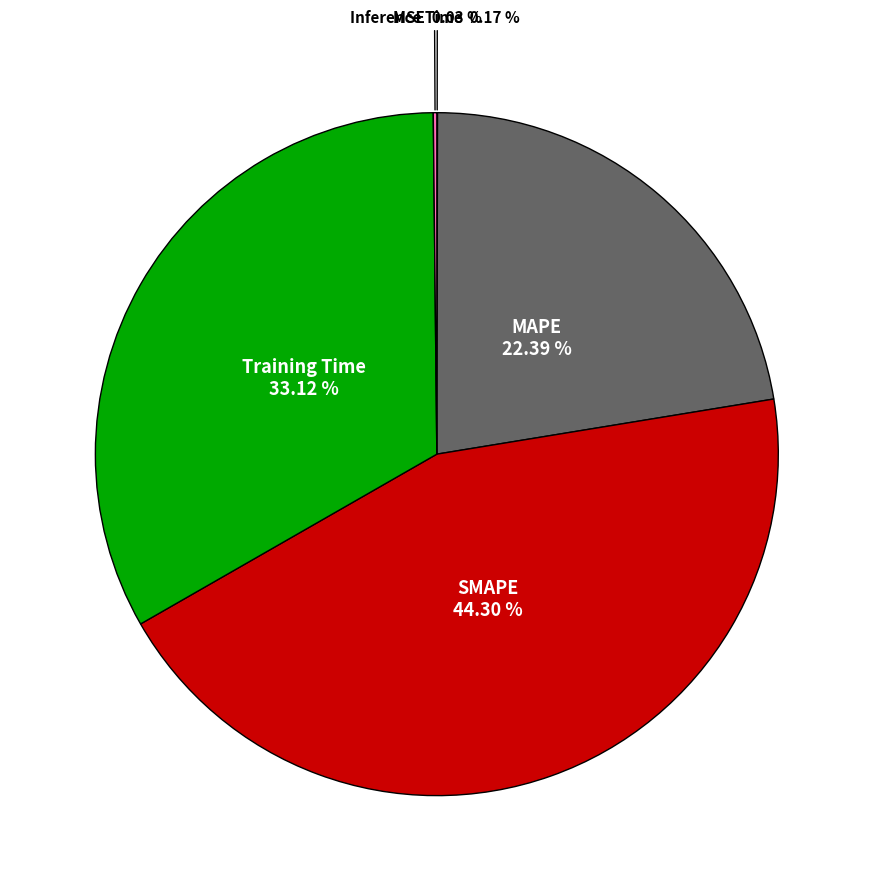

Which category has the biggest portion of the pie?

SMAPE